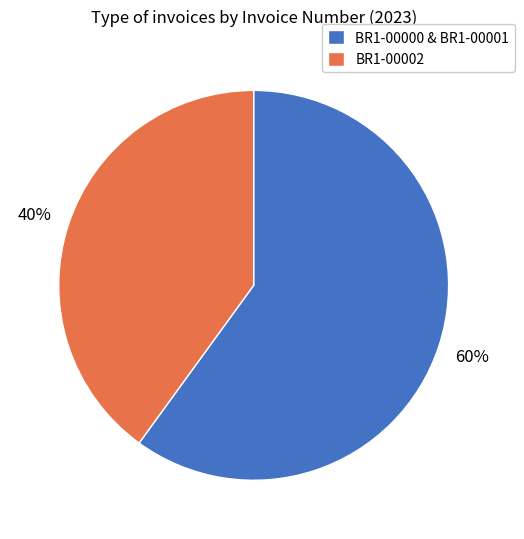

The BR1-00000 & BR1-00001 slice represents 60% of the pie. True or false?

True